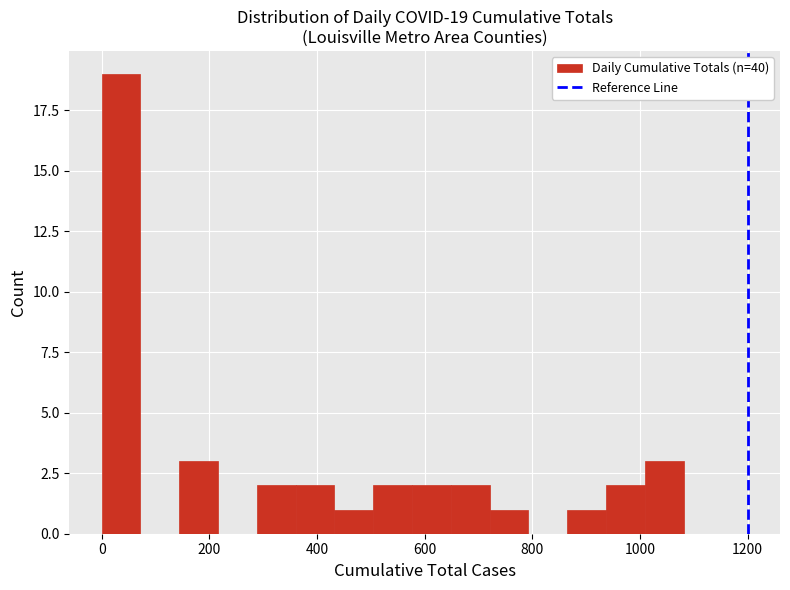

Around what value on the x-axis is the tallest bar? Give the approximate position of its centre, as read against the axis.

40